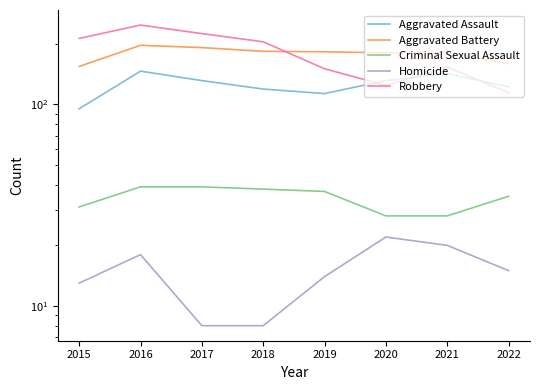

True or false: Criminal Sexual Assault and Homicide intersect in this chart.

False